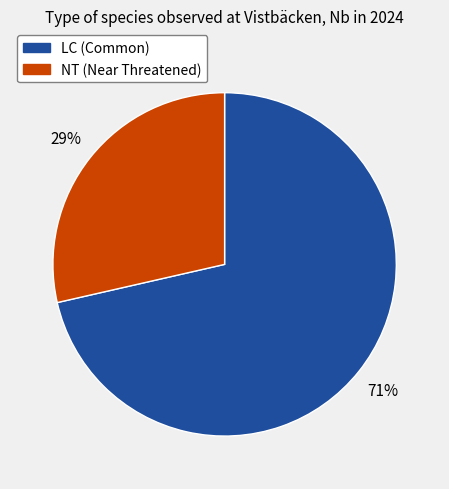

Does any single category account for the majority?

Yes